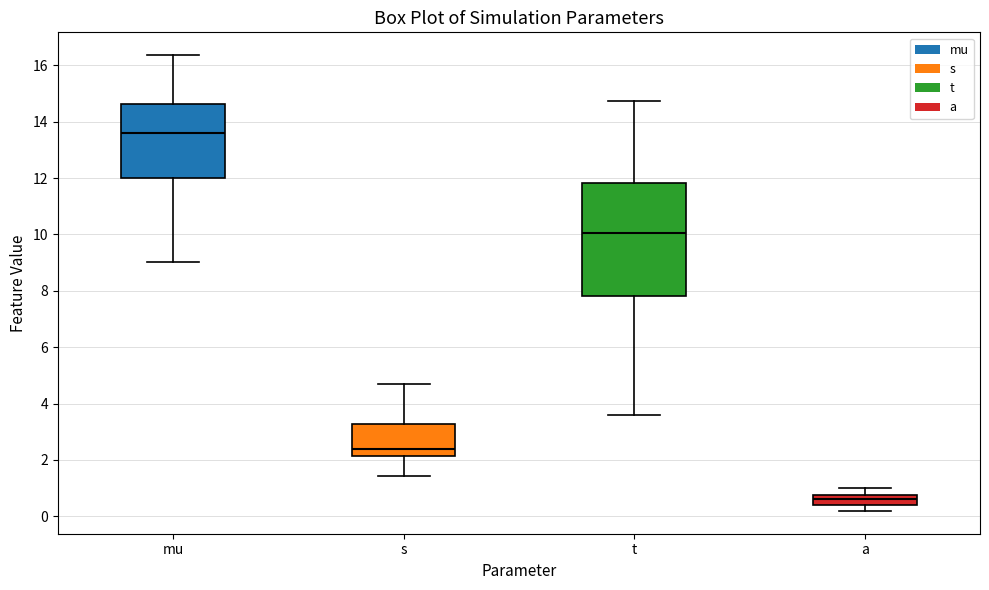

Which box has the lowest median line?

a